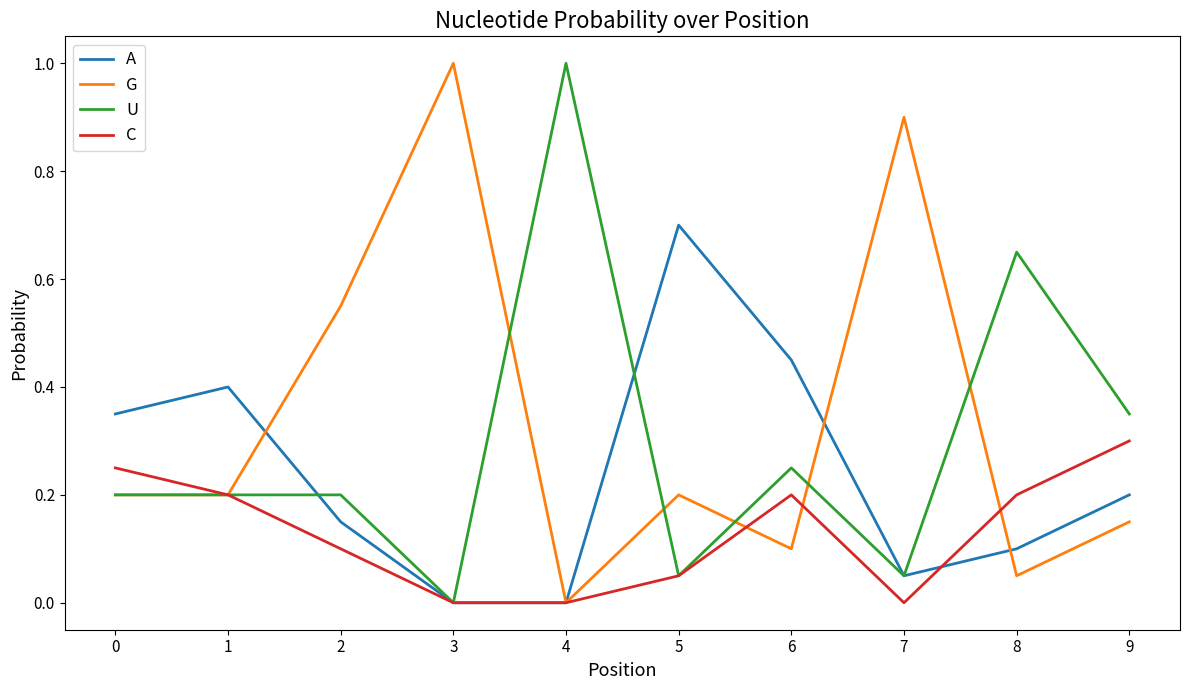

What is the maximum value shown in the chart?

1.0